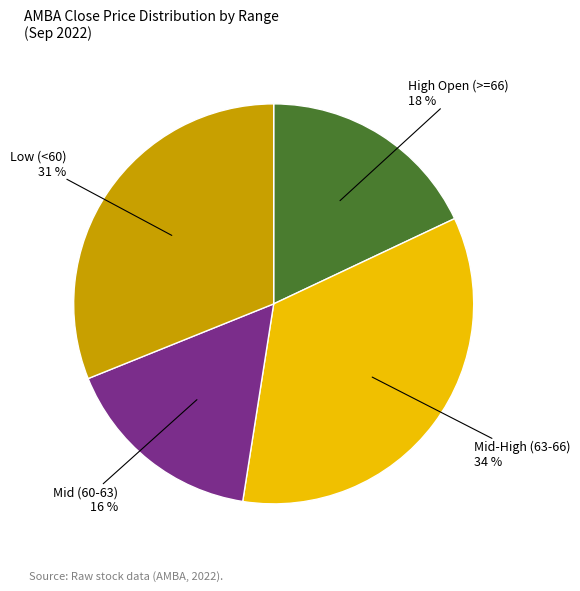

To the nearest percent, what portion does Mid-High (63-66) represent?

34%